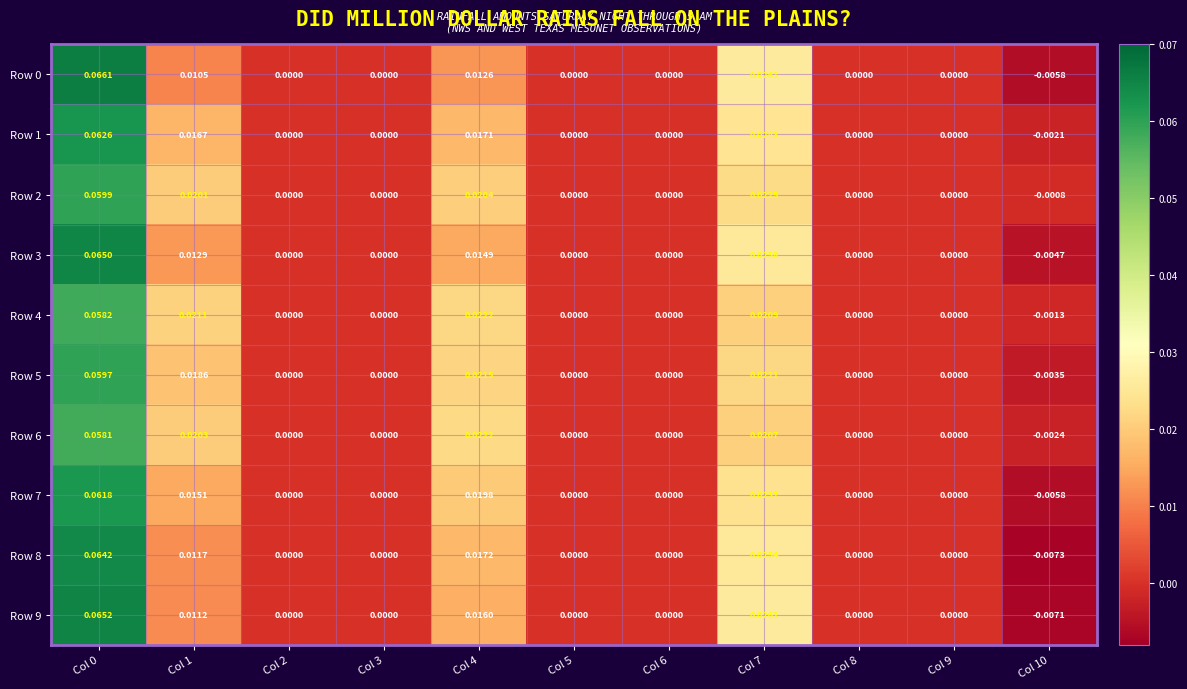

At how many categories does at least one series exceed 0?

4